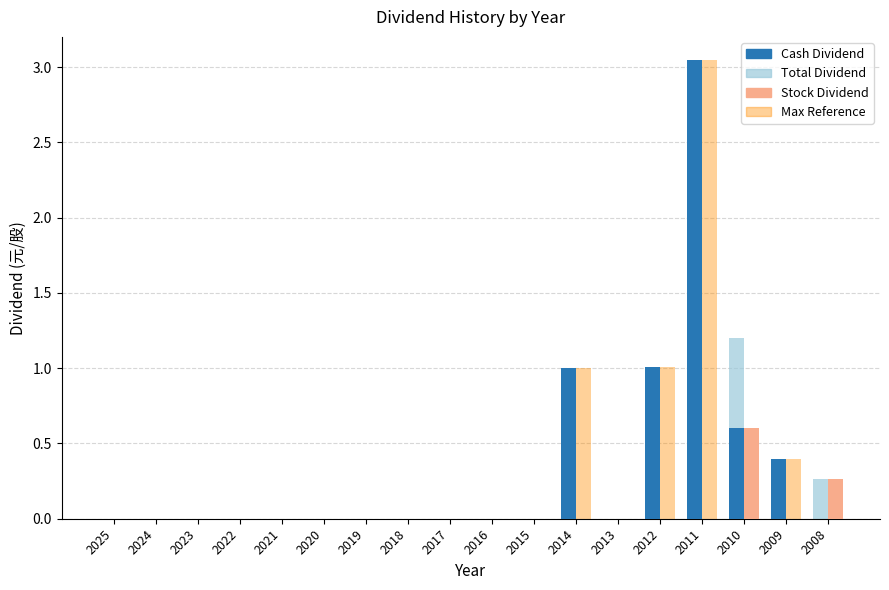

Which category has the highest value in the Stock Dividend series?

2010